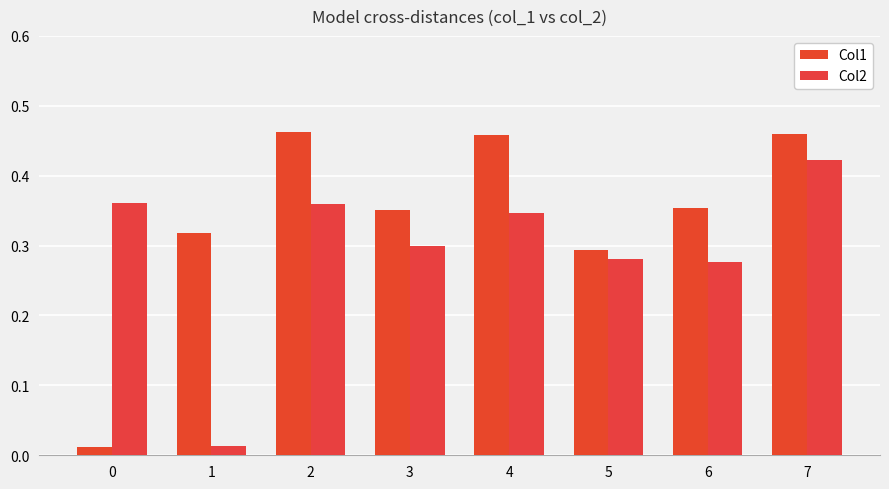

What is the value of the Col2 bar at the 6th from the left?

0.3